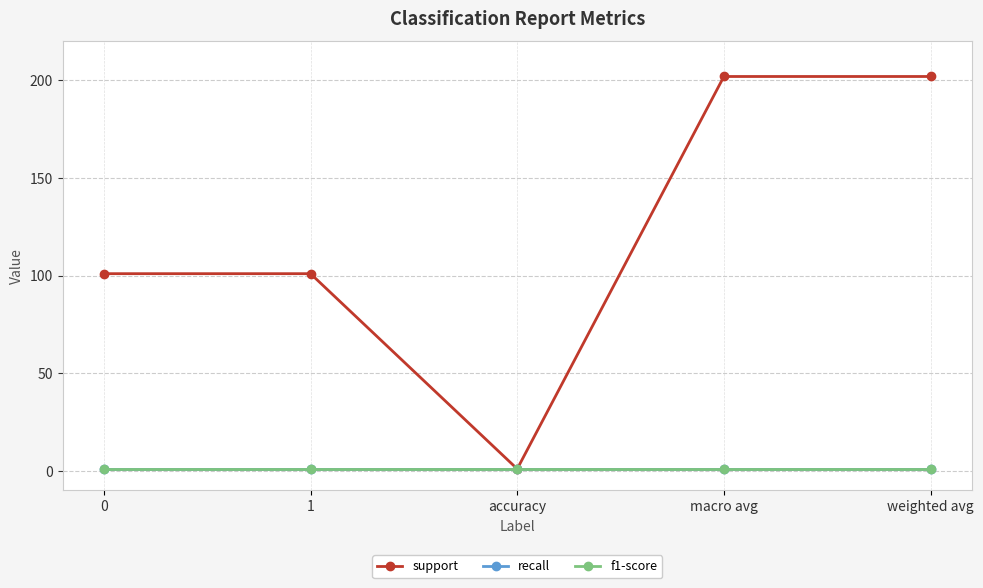

Is this an area chart (filled region under the line)?

No